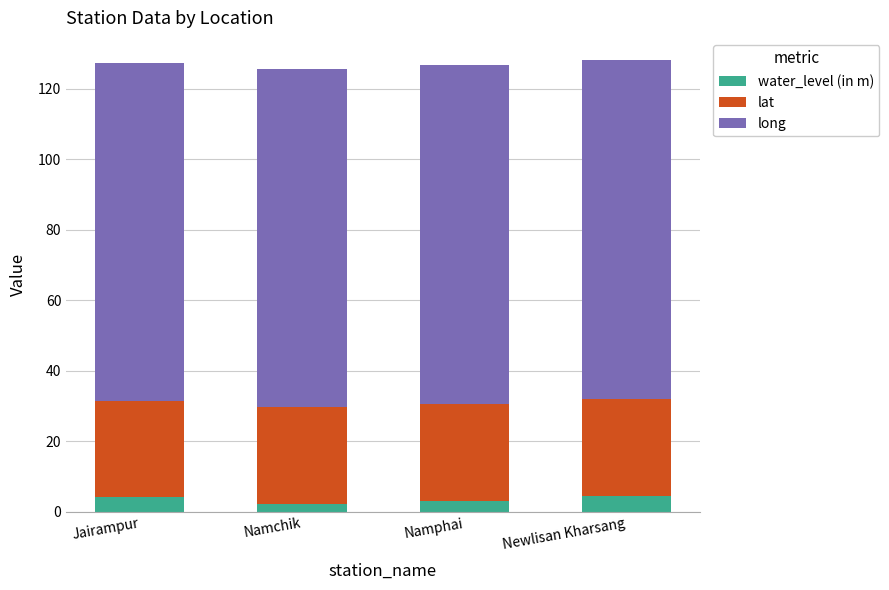

What is the total value across all series at Newlisan Kharsang?

128.0